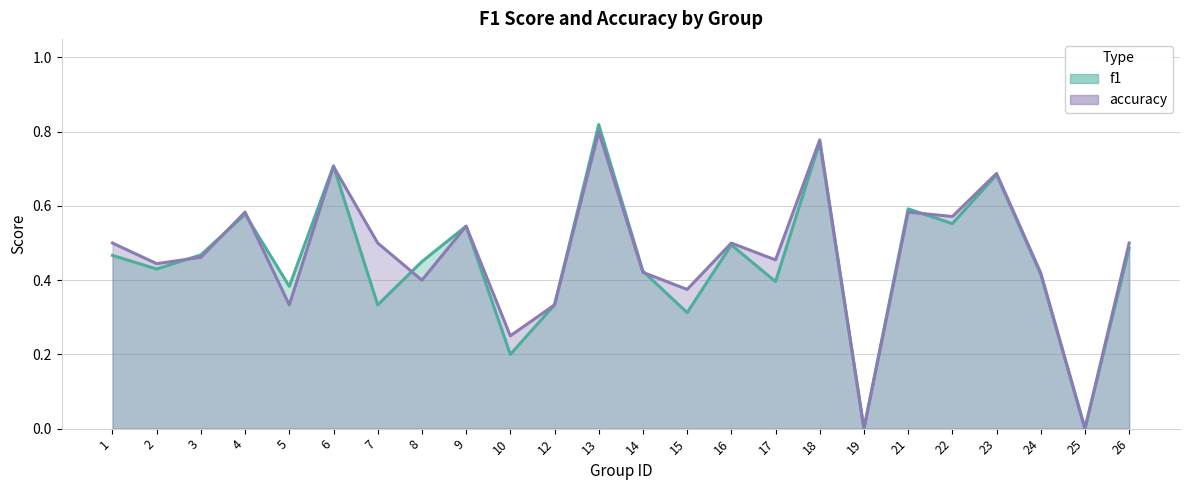

What are all the series names shown in the legend?

f1, accuracy